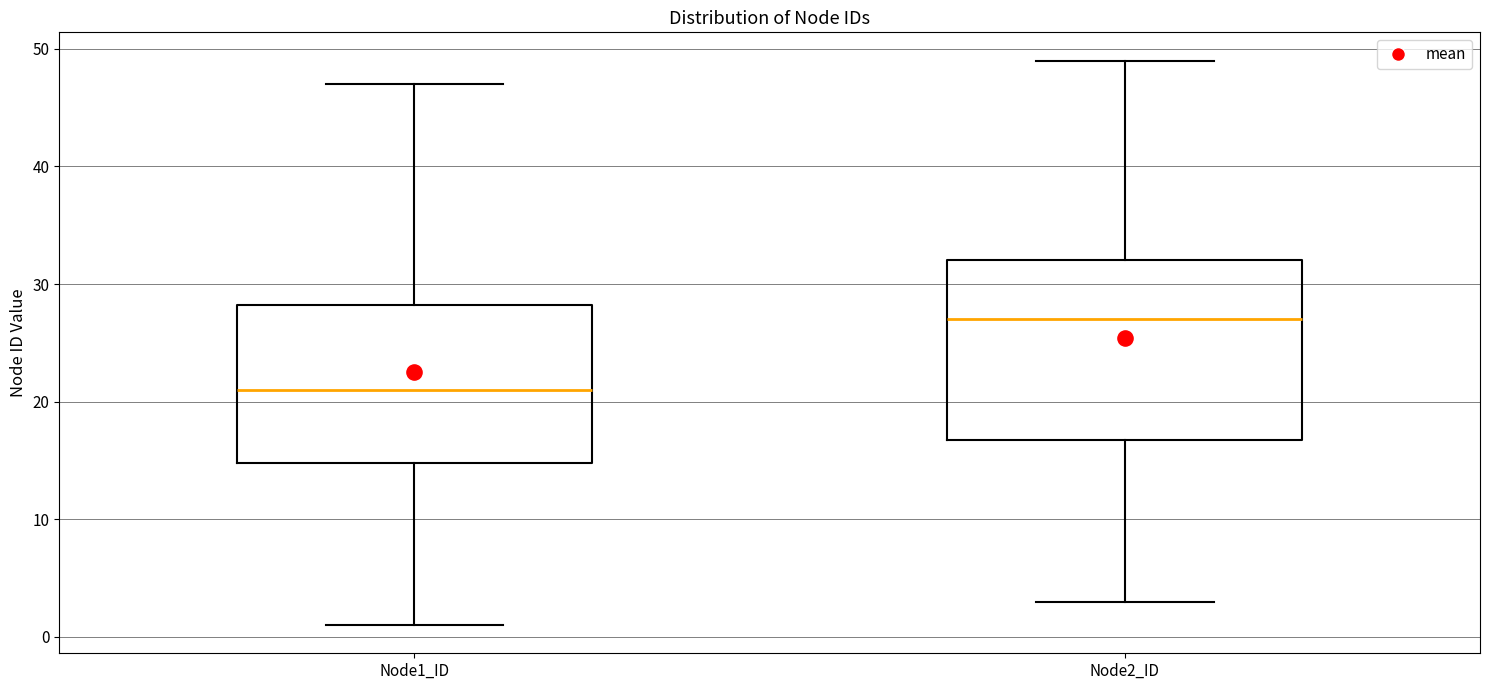

Reading left to right, transcribe this box plot: for each box, give where its median line is, the range the box spans, and where its two whiskers end, as read against the y-axis. The values are not printed on the chart, so give them approximately, as read against the axis.

Node1_ID: median 21, box 15 to 28, whiskers 1 to 47
Node2_ID: median 27, box 17 to 32, whiskers 3 to 49